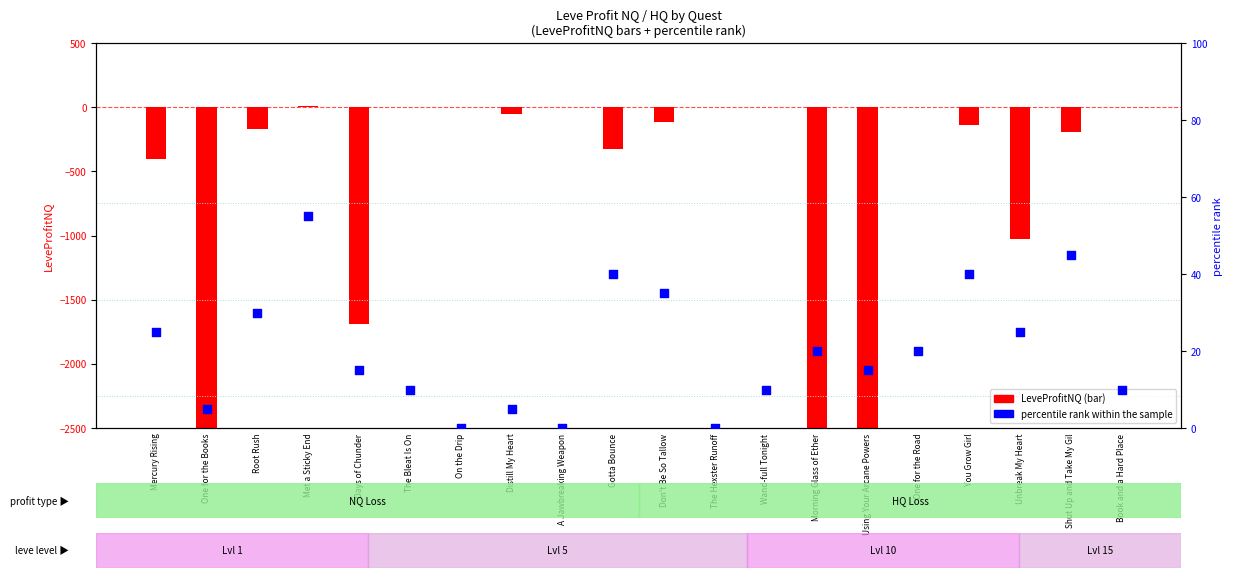

Approximately how many times larger is the value at Book and a Hard Place compared to The Bleat Is On?

1.0